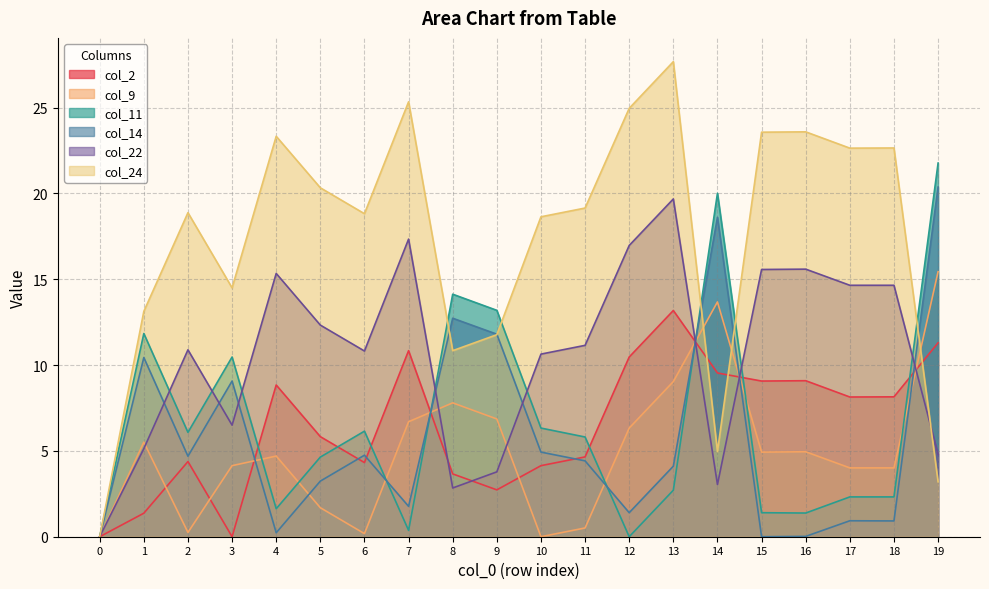

Reading right to left, extract all data points from this chart.

col_2: 11.3	8.2	8.1	9.1	9.1	9.5	13.2	10.5	4.7	4.1	2.7	3.7	10.8	4.3	5.8	8.8	0.0	4.4	1.4	0.0
col_9: 15.4	4.0	4.0	5.0	4.9	13.7	9.0	6.3	0.5	0.0	6.9	7.8	6.7	0.2	1.7	4.7	4.1	0.2	5.5	0.0
col_11: 21.8	2.3	2.3	1.4	1.4	20.0	2.7	0.0	5.8	6.3	13.2	14.1	0.4	6.2	4.6	1.6	10.5	6.1	11.8	0.0
col_14: 20.4	0.9	0.9	0.0	0.0	18.6	4.1	1.4	4.4	4.9	11.8	12.7	1.8	4.8	3.2	0.2	9.1	4.7	10.4	0.0
col_22: 4.8	14.7	14.7	15.6	15.6	3.0	19.7	17.0	11.2	10.6	3.8	2.8	17.3	10.8	12.3	15.3	6.5	10.9	5.1	0.0
col_24: 3.2	22.6	22.6	23.6	23.6	5.0	27.7	25.0	19.1	18.6	11.8	10.8	25.3	18.8	20.3	23.3	14.5	18.9	13.1	0.0